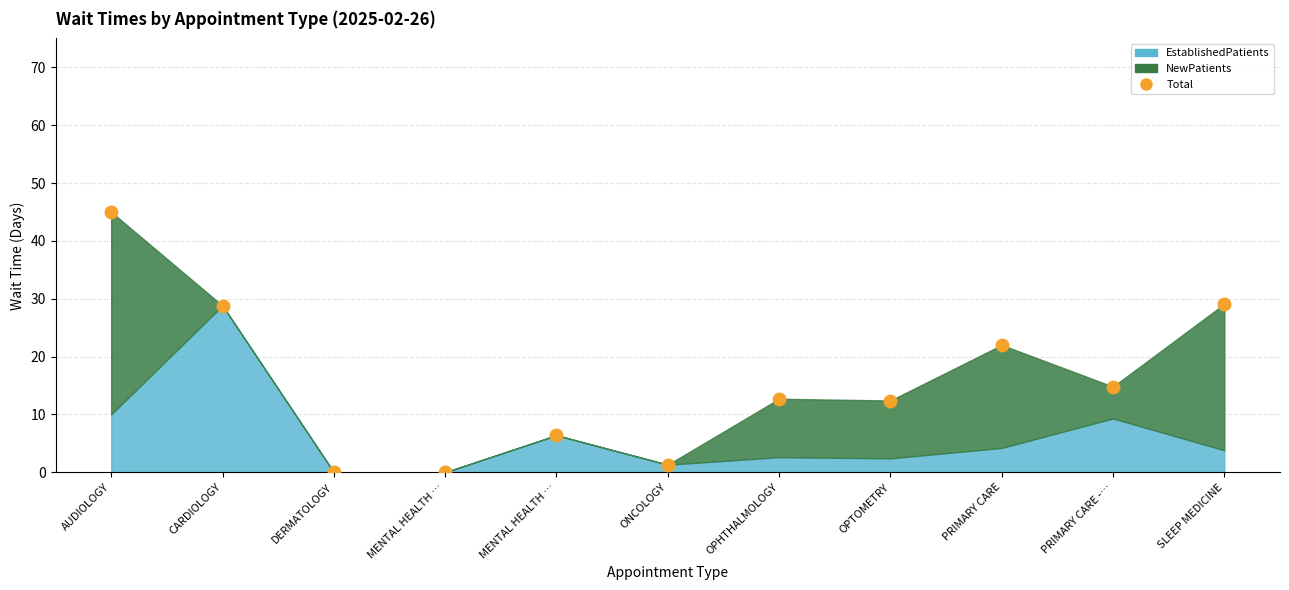

Which has a higher value, OPTOMETRY or OPHTHALMOLOGY?

OPHTHALMOLOGY